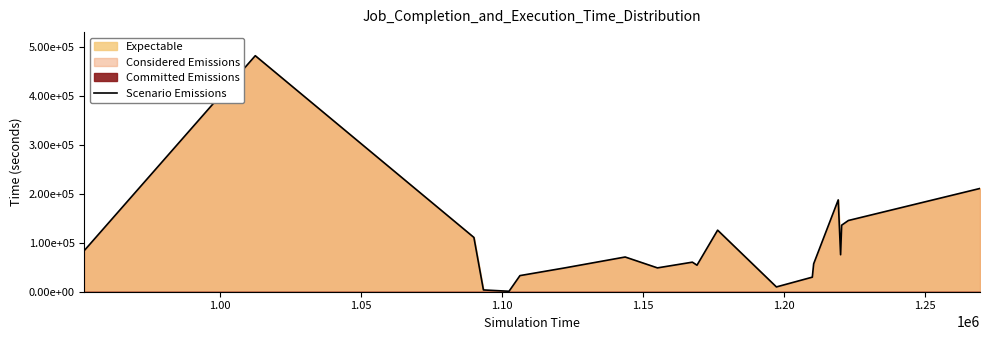

What is the sum of all values?

1978434